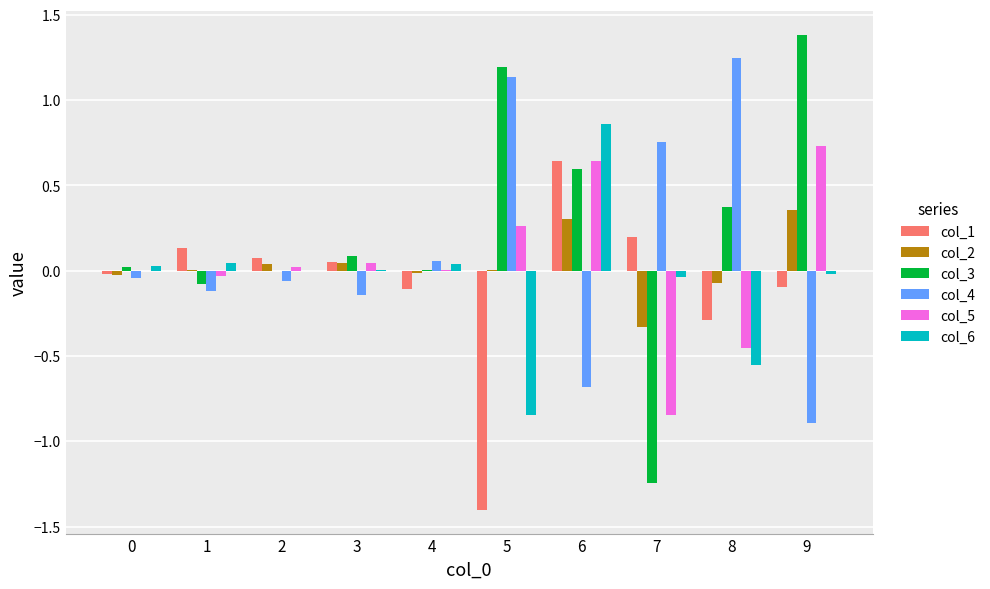

Where does the col_1 series first go above 0?

1